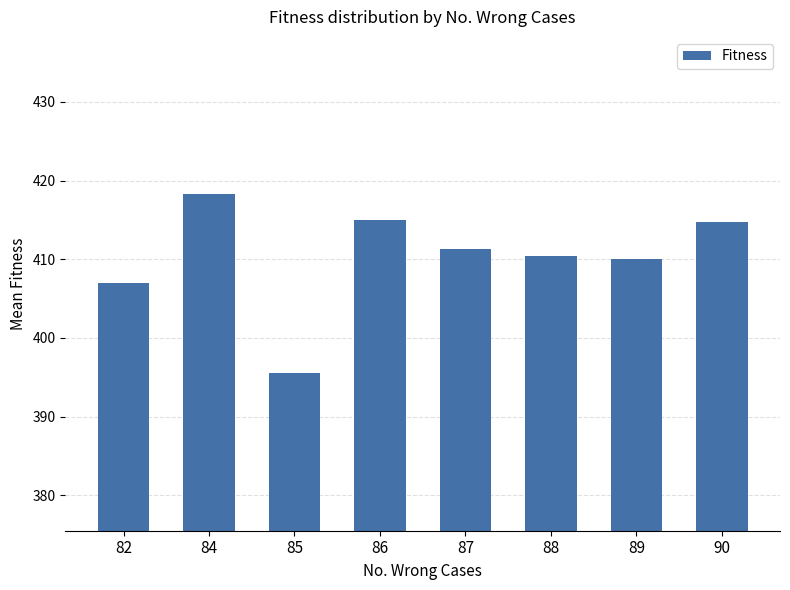

Between 88 and 90, which is larger?

90